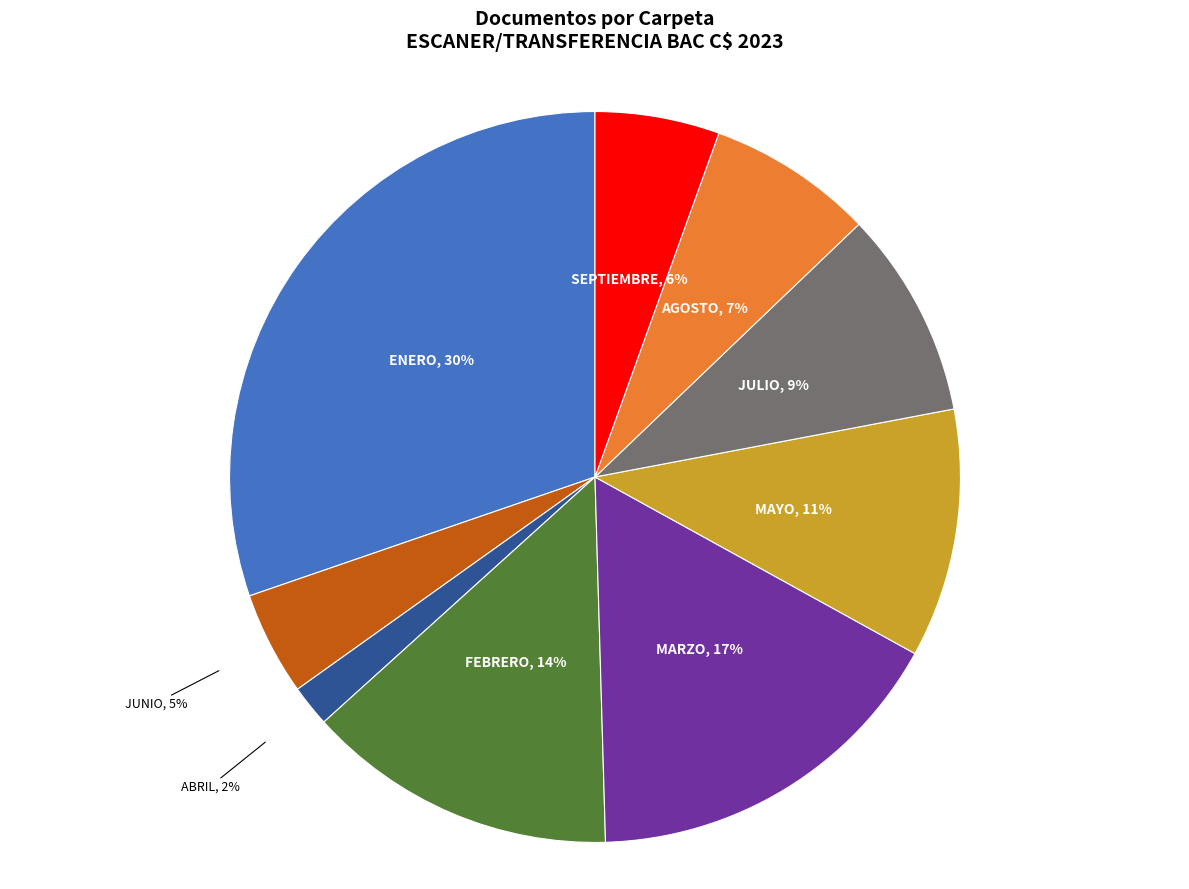

Rank the categories by value from lowest to highest.

ABRIL, JUNIO, SEPTIEMBRE, AGOSTO, JULIO, MAYO, FEBRERO, MARZO, ENERO